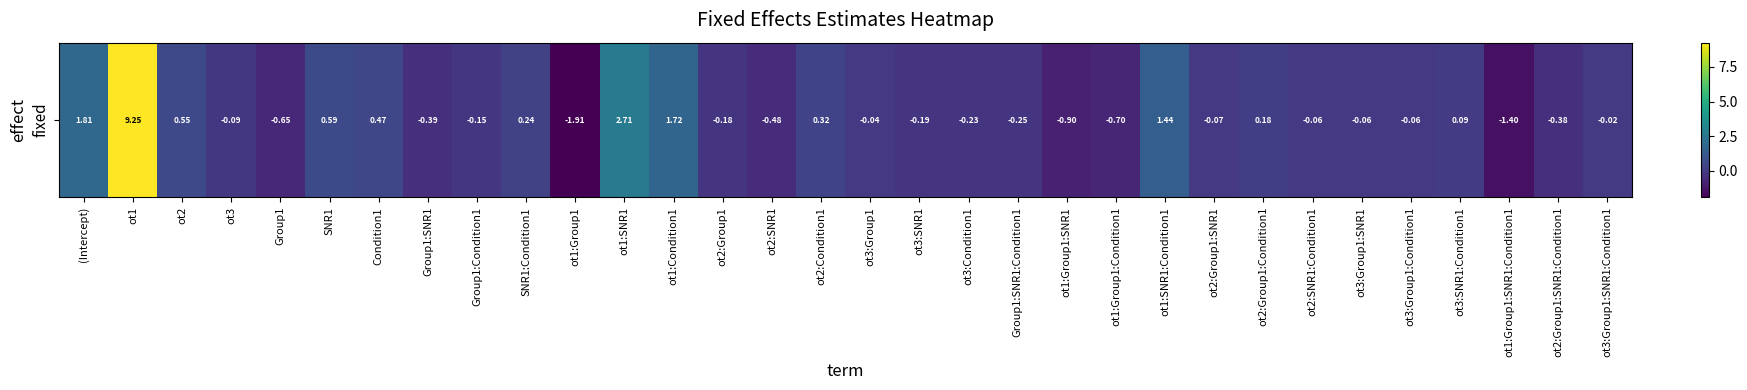

At which label does the data first exceed 0?

(Intercept)